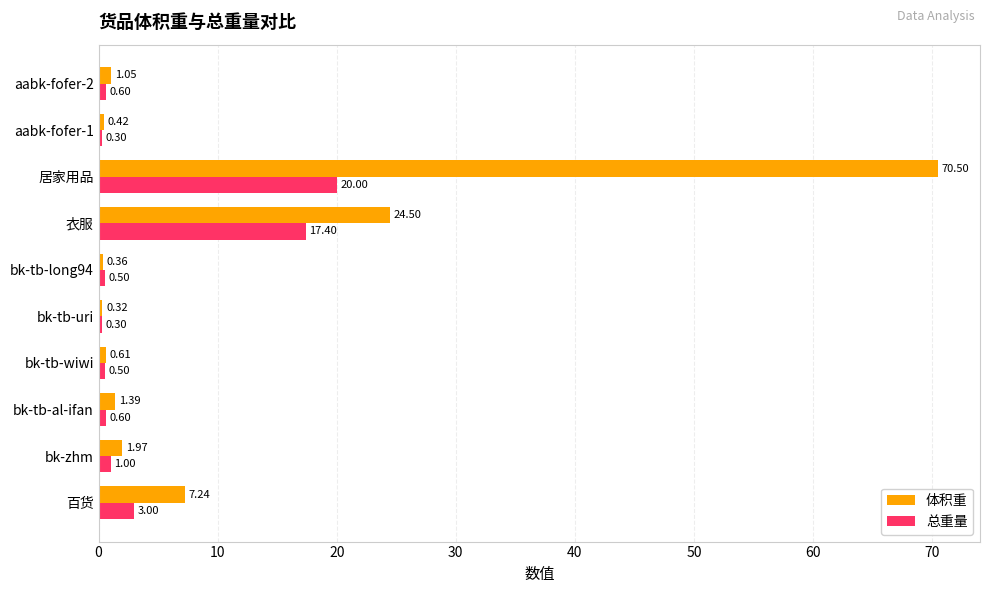

What is the sum of all 体积重 values?

108.4